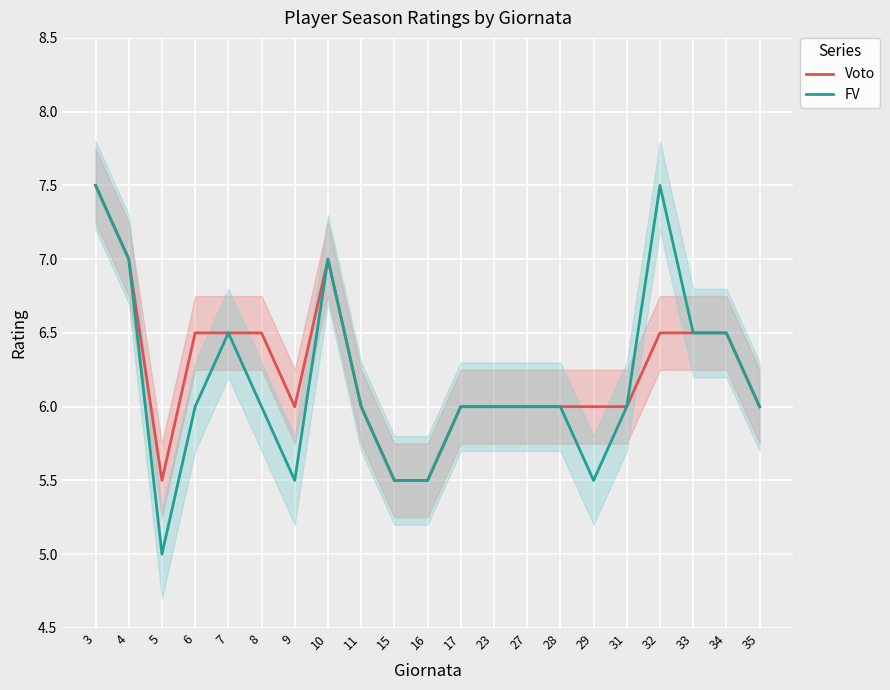

True or false: Voto has a value of 6.5 at 32.

True